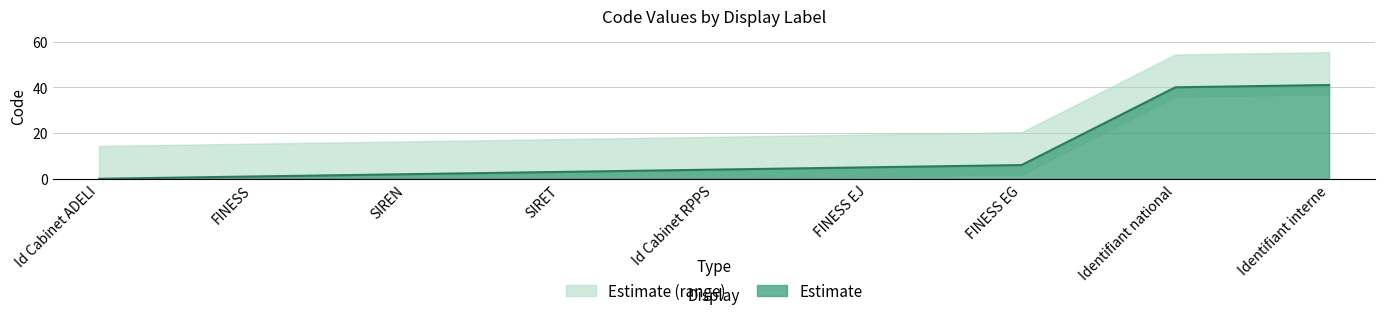

What is the difference between the maximum and minimum values?

41